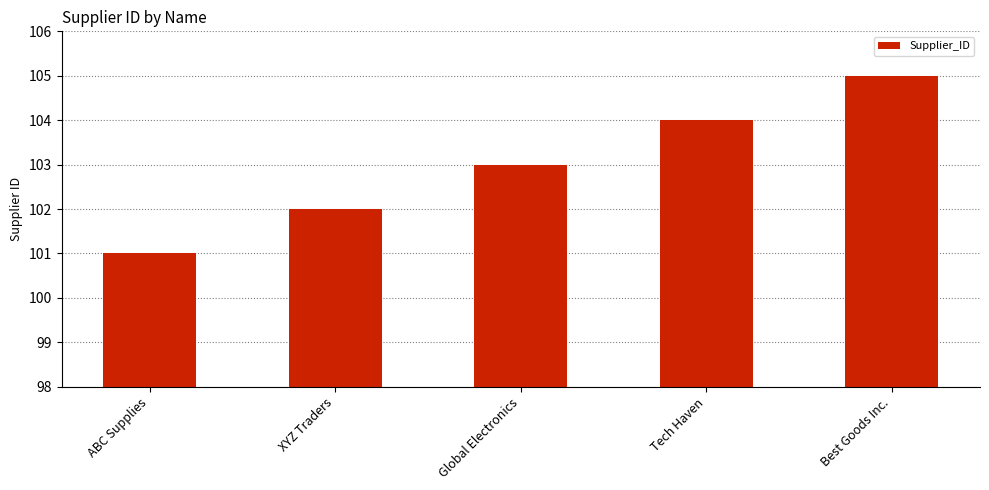

Rank the categories by value from lowest to highest.

ABC Supplies, XYZ Traders, Global Electronics, Tech Haven, Best Goods Inc.